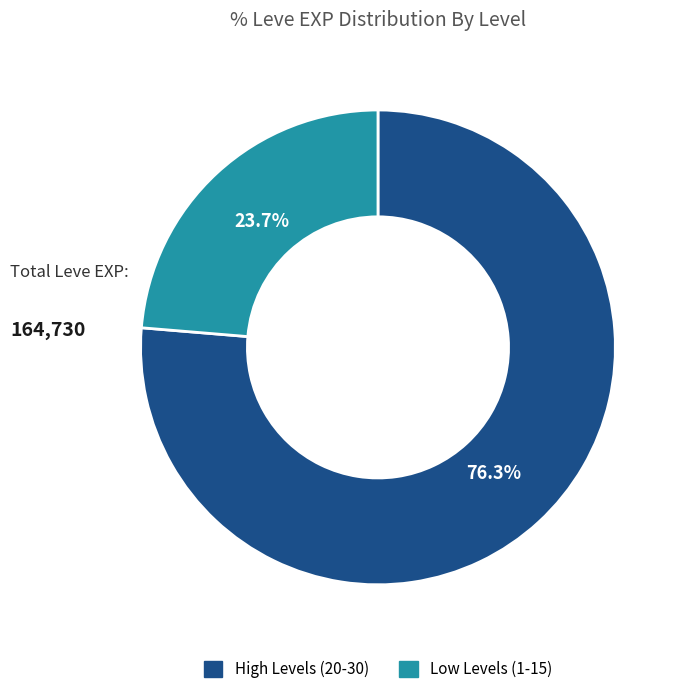

Rank the categories by value from lowest to highest.

Low Levels (1-15), High Levels (20-30)